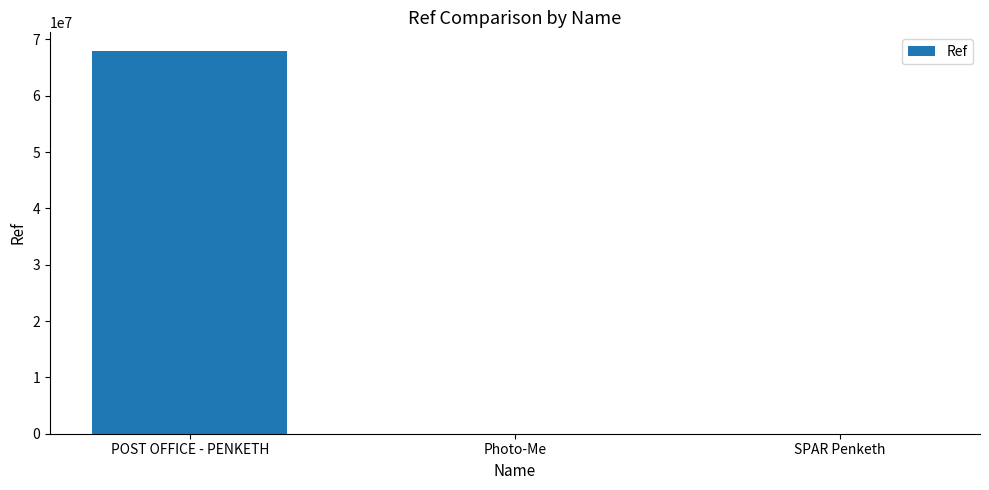

At which label is the value closest to 33931181?

SPAR Penketh